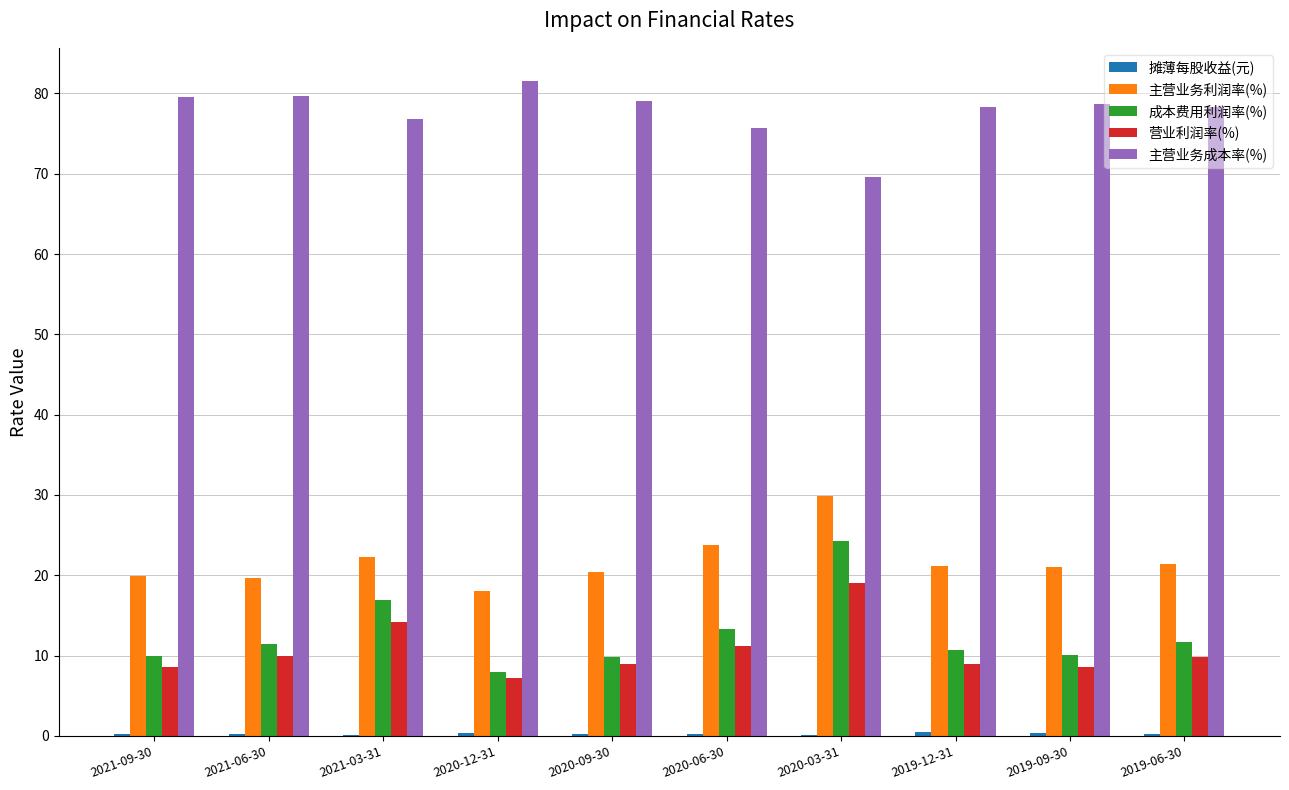

What is the greatest value displayed?

81.6